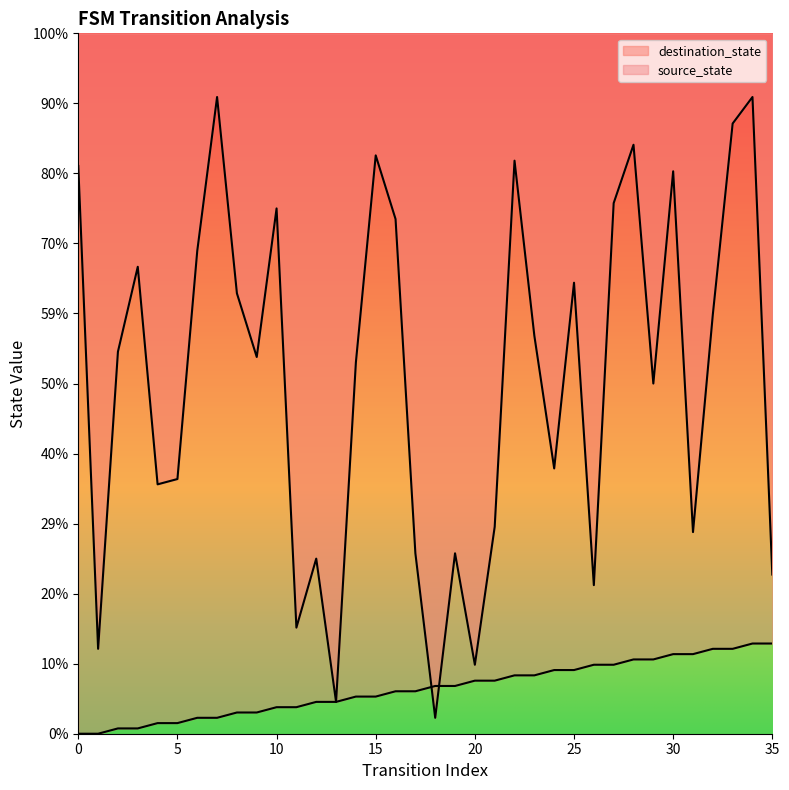

Does the chart display data point markers on the line(s)?

No